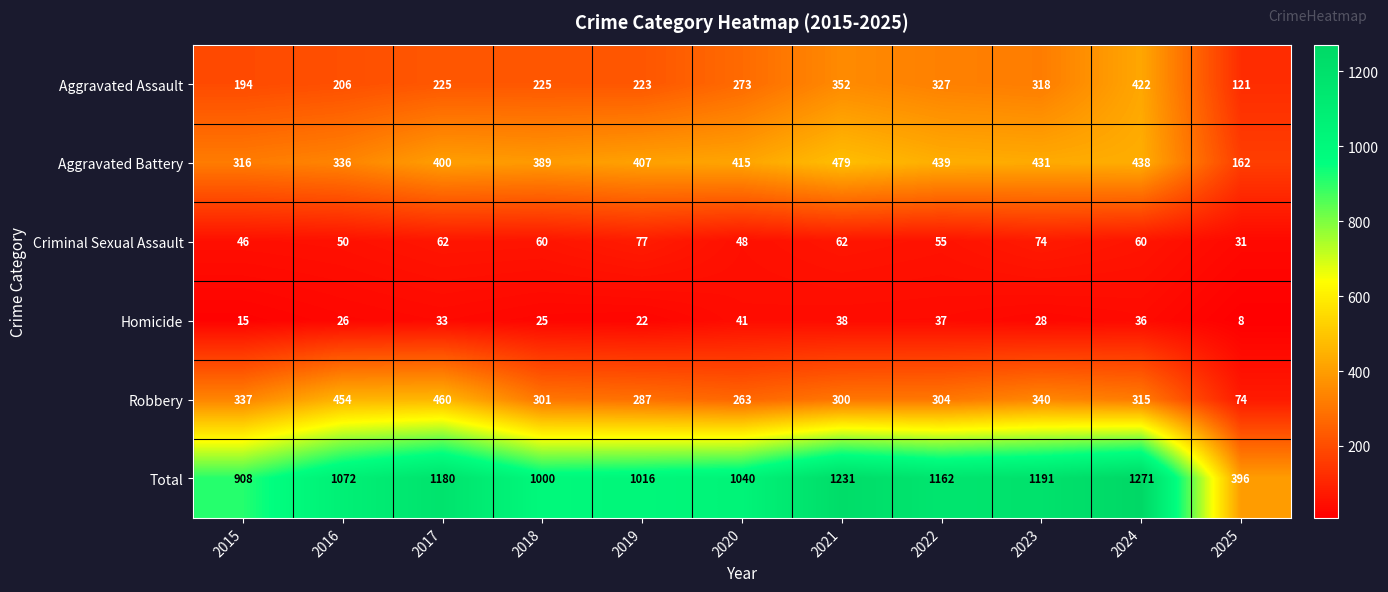

The Aggravated Assault series shows 206 at 2016. True or false?

True